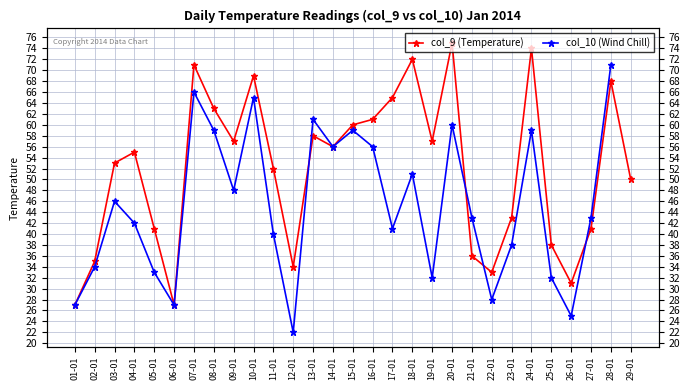

How many lines are shown in the chart?

2